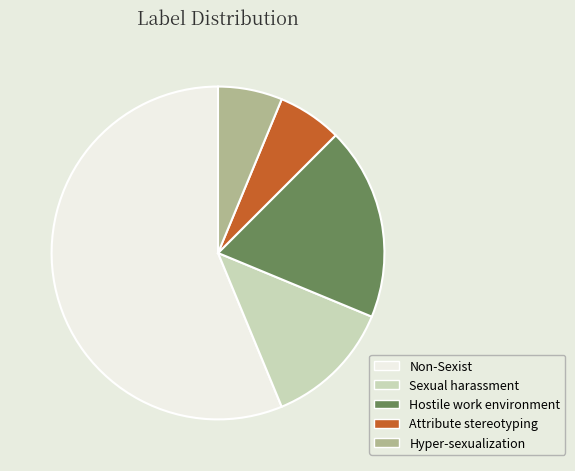

Which category has the biggest portion of the pie?

Non-Sexist